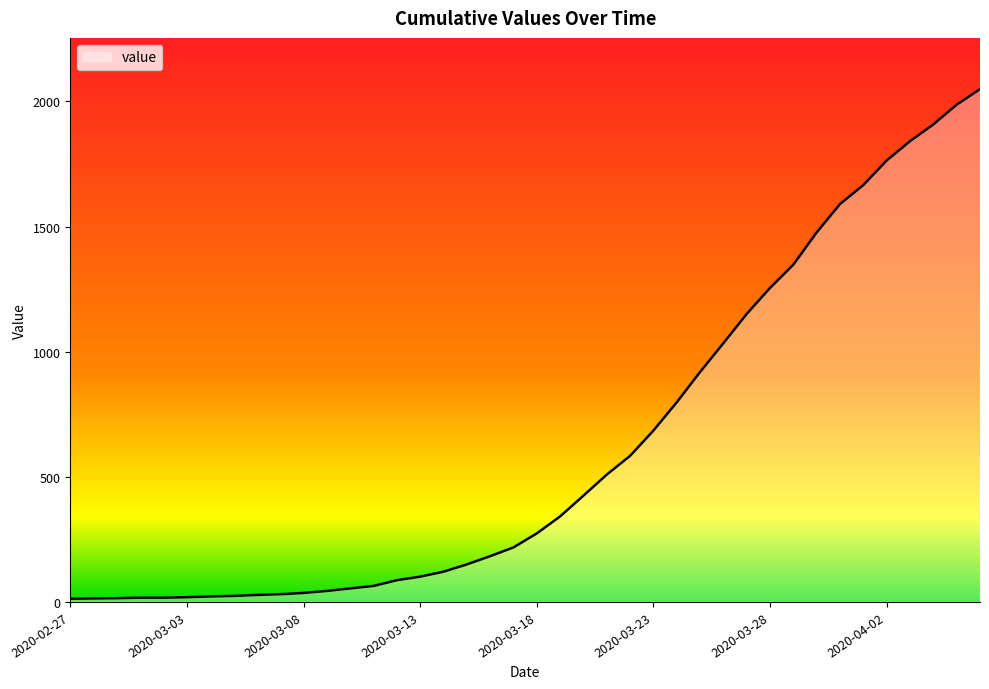

What is the greatest value displayed?

2049